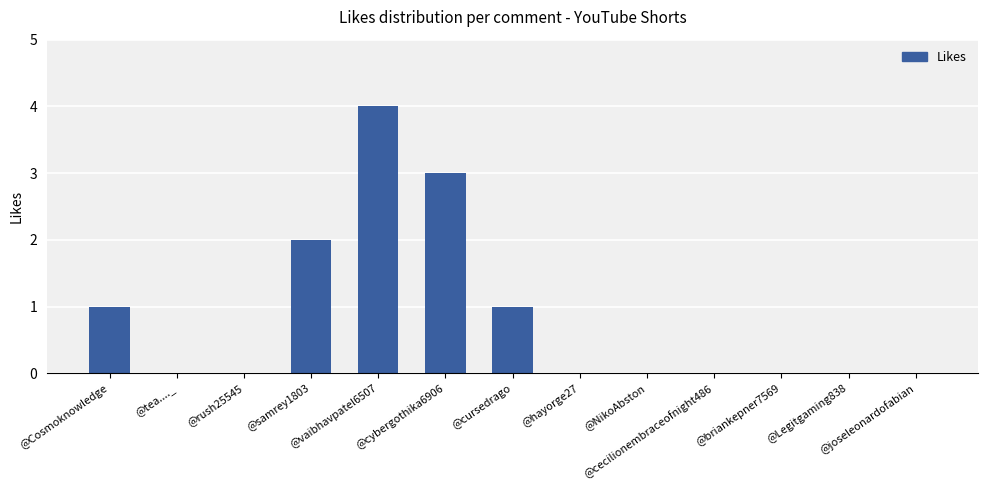

What is the sum of all values?

11